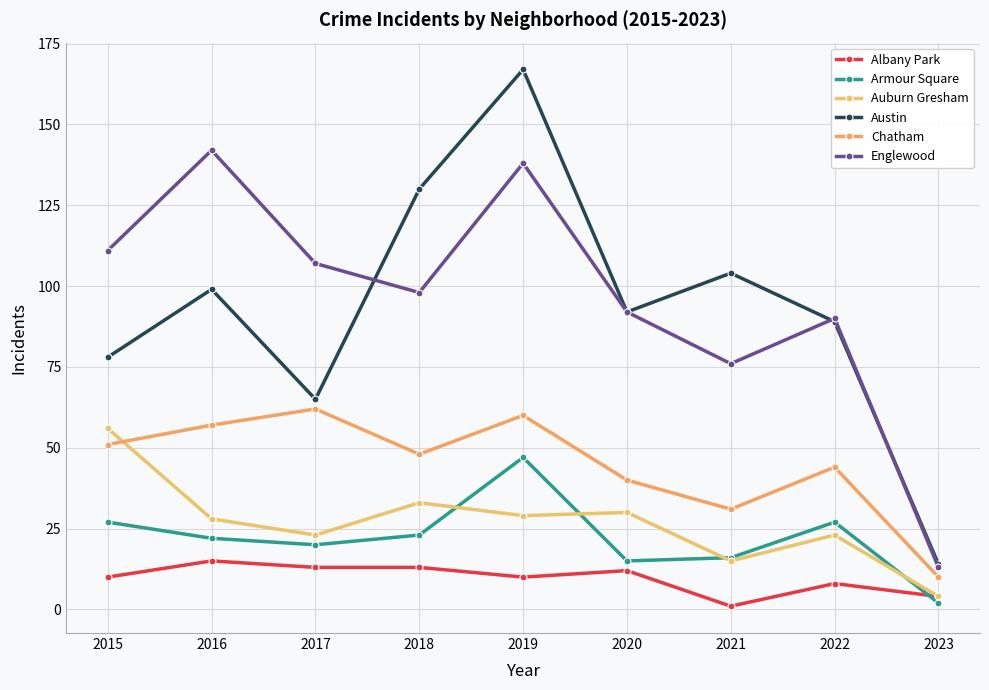

Which series has the largest total across all categories?

Englewood